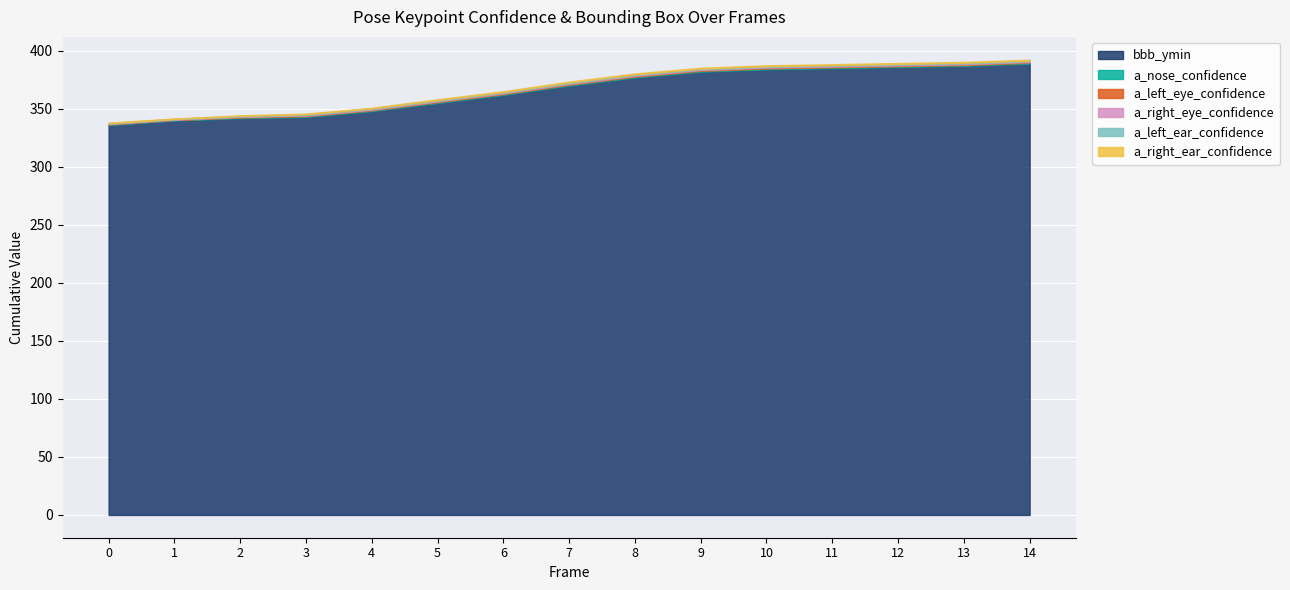

True or false: a_right_ear_confidence has more than 2 points higher than both neighbors.

True